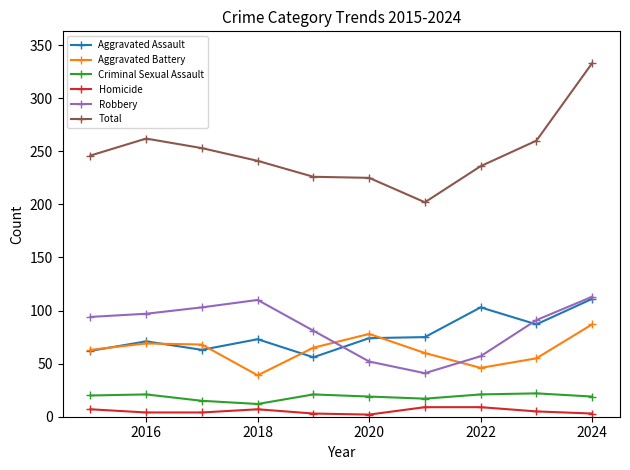

How many series are shown in this chart?

6